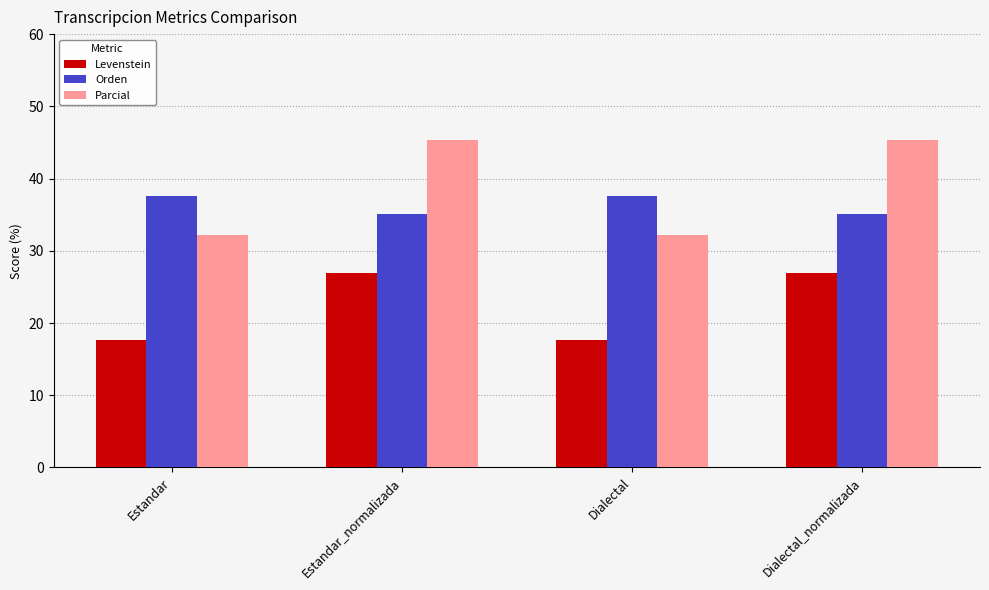

The Levenstein series shows 26.9 at Estandar_normalizada. True or false?

True